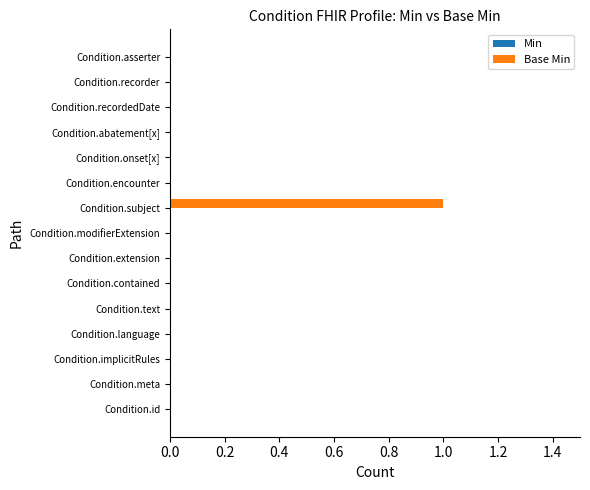

Which label corresponds to the largest value in the chart?

Condition.subject